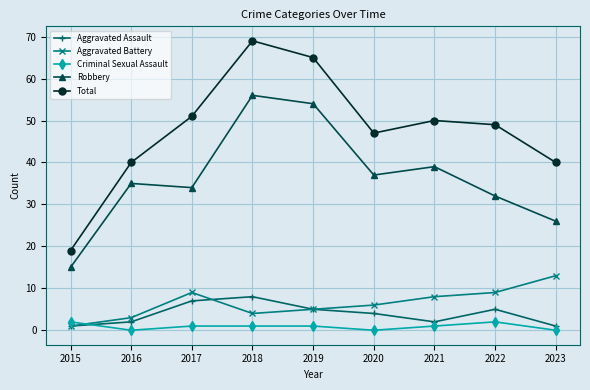

At which category does Robbery reach its first local valley?

2017